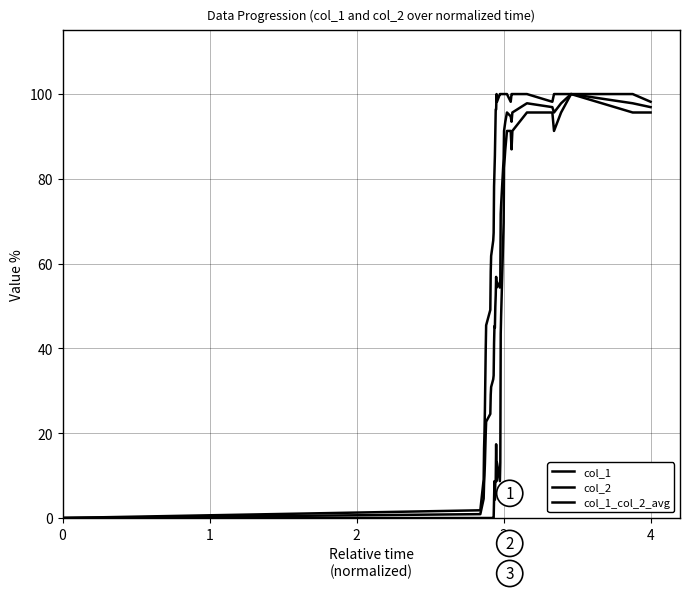

List the series in order of their peak value, lowest first.

col_1, col_2, col_1_col_2_avg